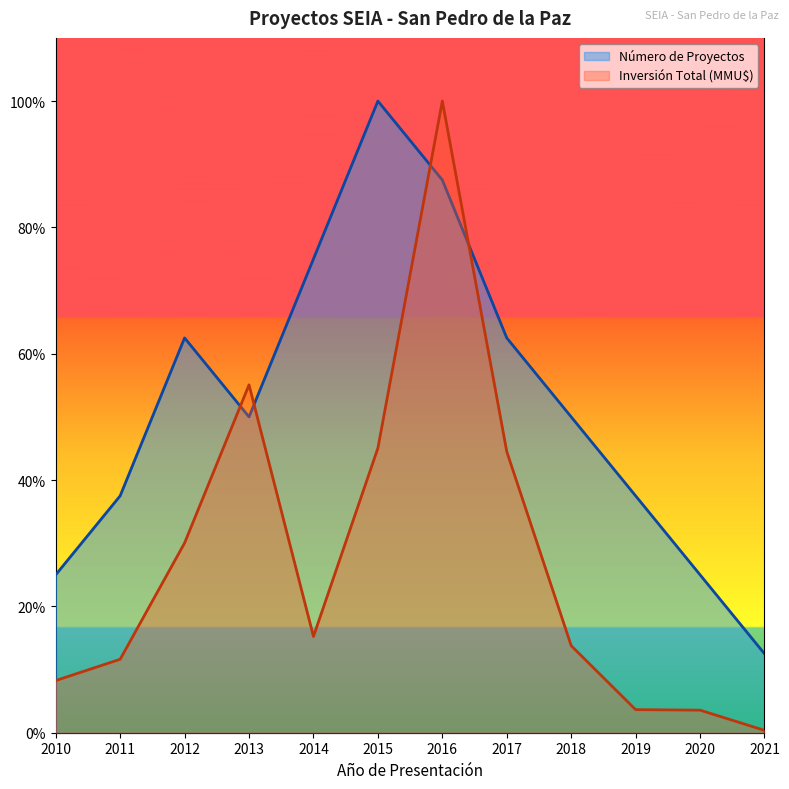

Rank the series by their average value, from lowest to highest.

Inversión Total (MMU$), Número de Proyectos